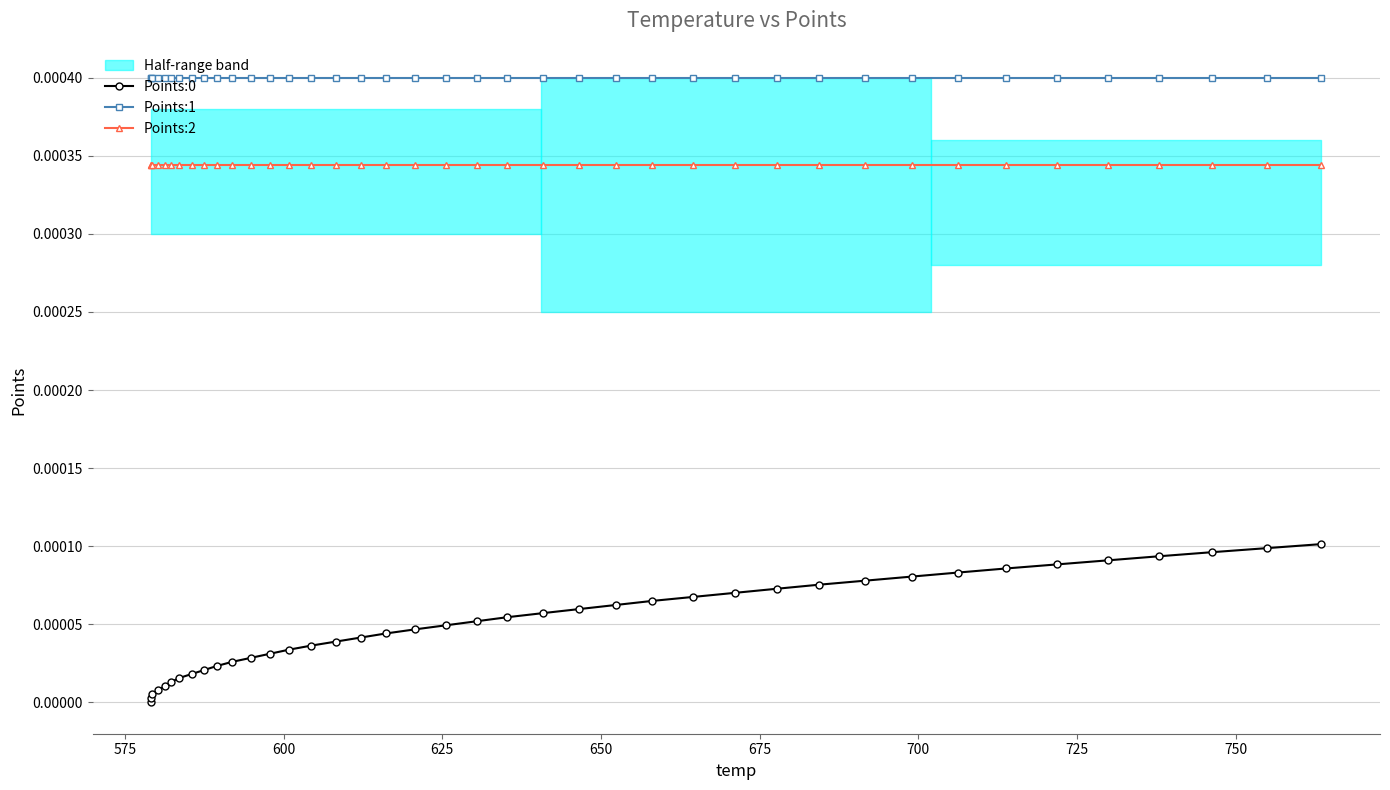

True or false: Points:0 and Points:2 intersect in this chart.

False